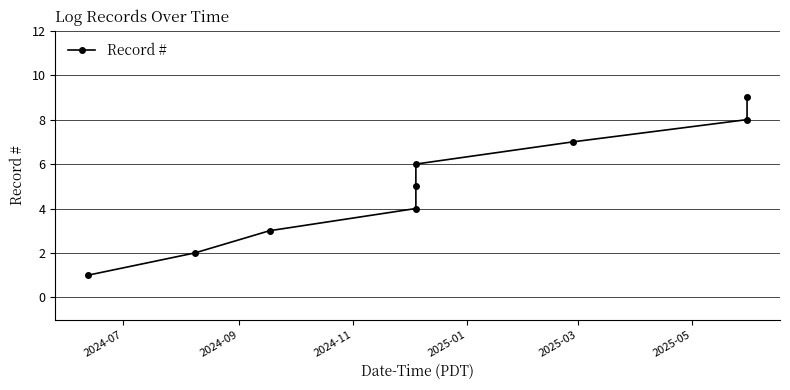

What is the maximum value shown in the chart?

9